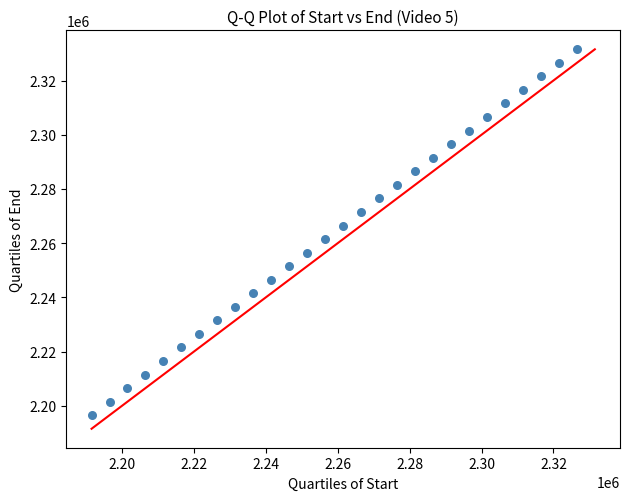

What is the range of Y values (max minus min)?

135017